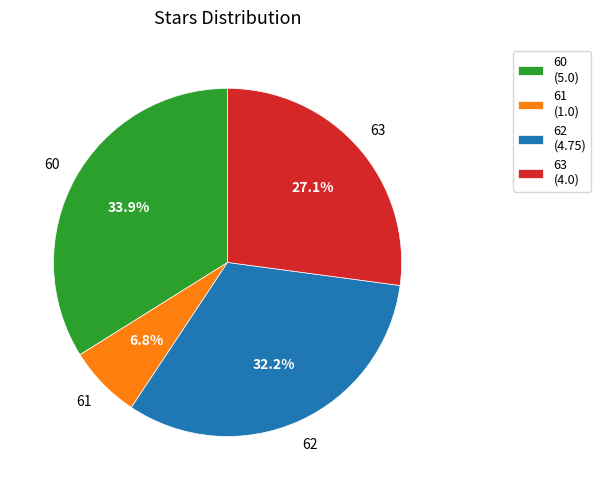

What is the total percentage of 62 and 63?

59.3%